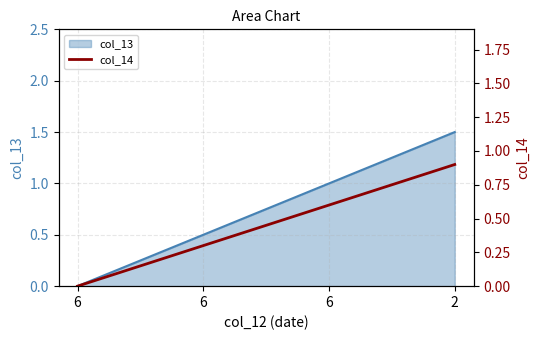

True or false: there are more than 0 points higher than both neighbors.

False